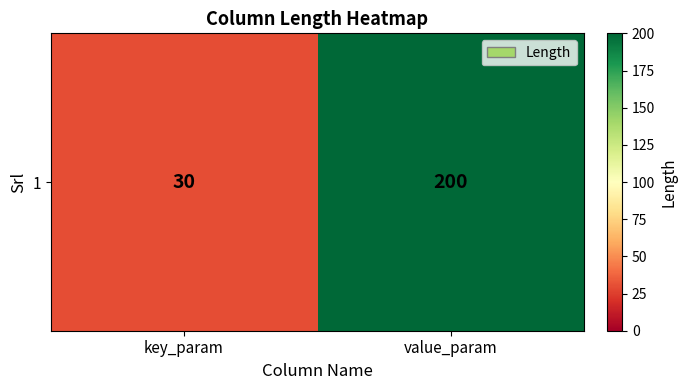

Reading right to left, extract all data points from this chart.

value_param=200	key_param=30